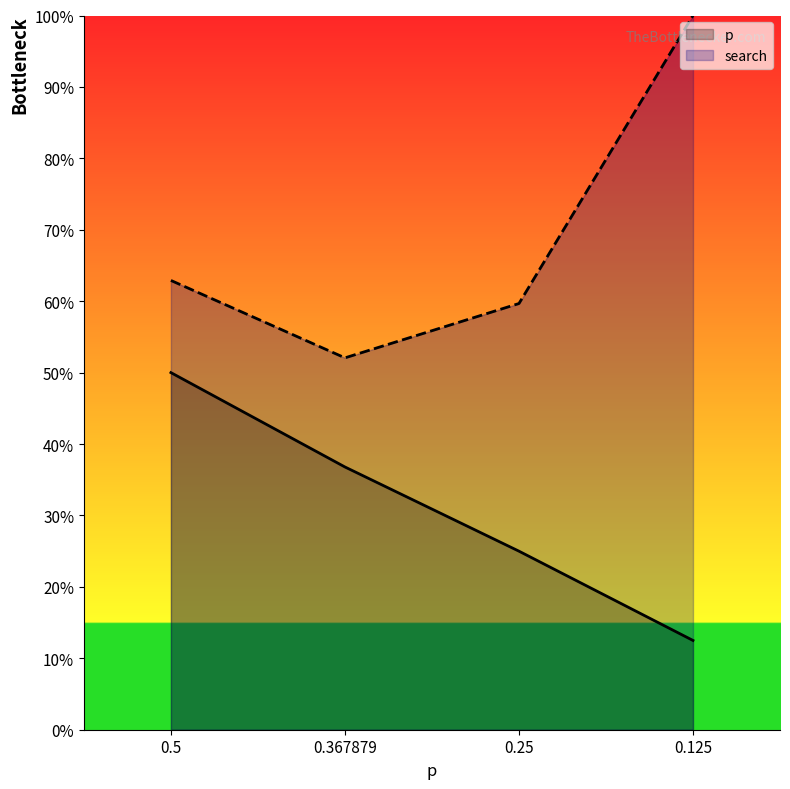

Reading left to right, list all the values displayed in this chart.

p: 0.5=50.0	0.367879=36.8	0.25=25.0	0.125=12.5
search: 0.5=62.9	0.367879=52.1	0.25=59.7	0.125=100.0